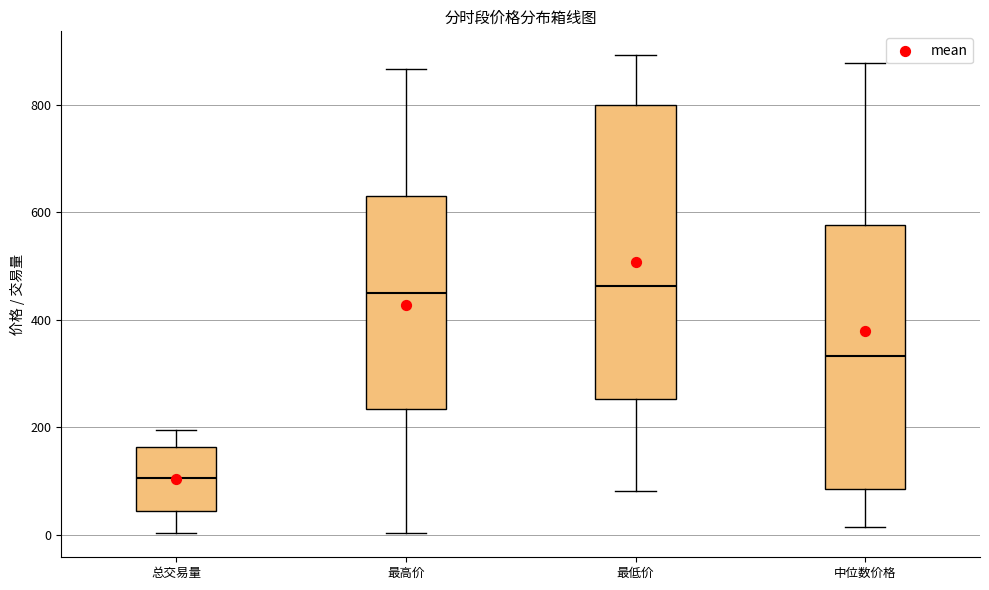

Comparing the boxes themselves (not the whiskers), which one is the tallest?

最低价